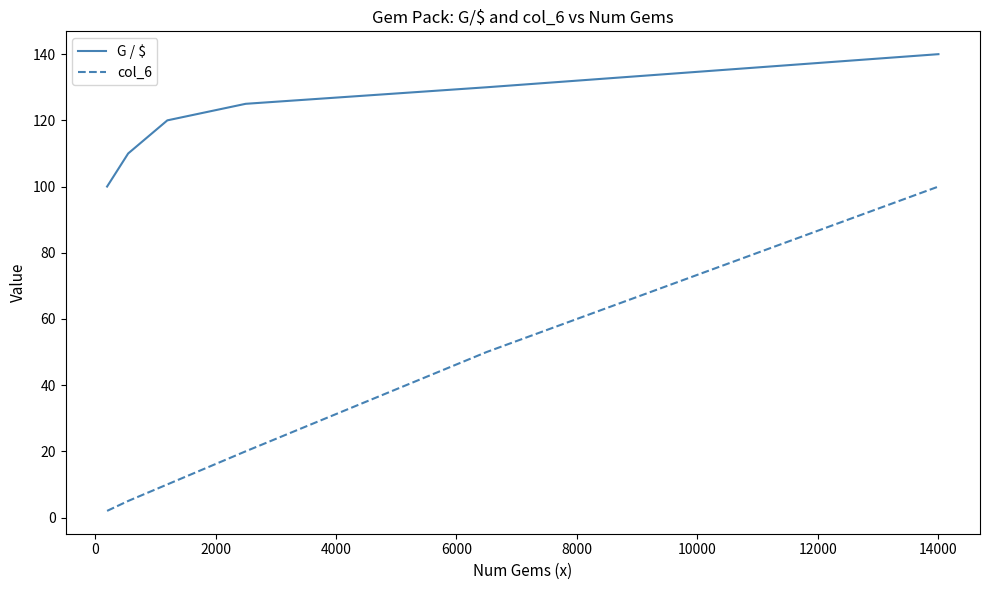

Rank the series by their maximum value, from lowest to highest.

col_6, G / $